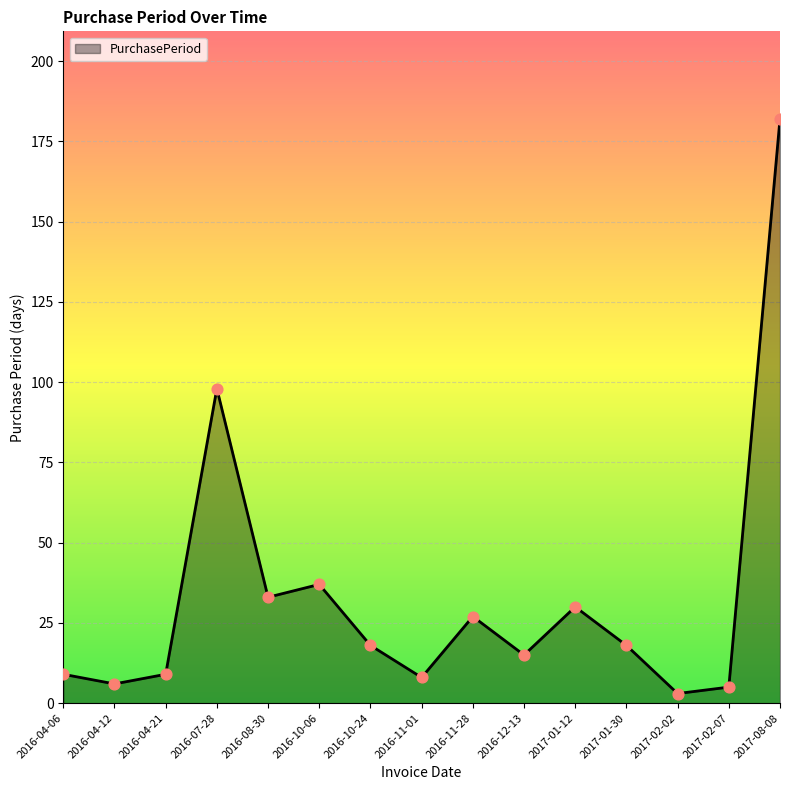

What is the ratio of the value at 2016-04-06 to the value at 2017-02-07?

1.8